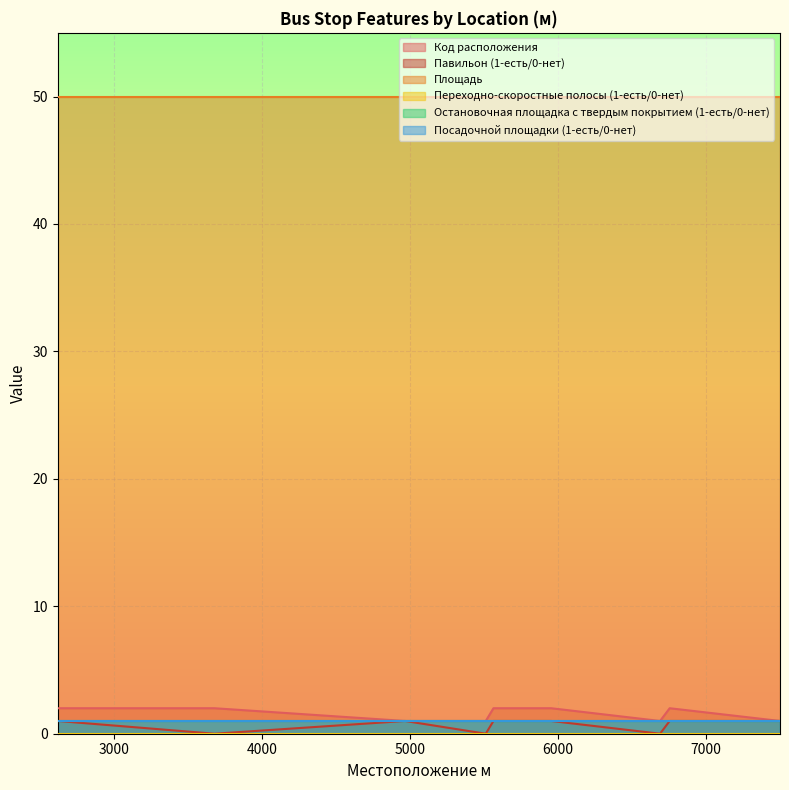

List the series in order of their peak value, highest first.

Площадь, Код расположения, Павильон (1-есть/0-нет), Остановочная площадка с твердым покрытием (1-есть/0-нет), Посадочной площадки (1-есть/0-нет), Переходно-скоростные полосы (1-есть/0-нет)